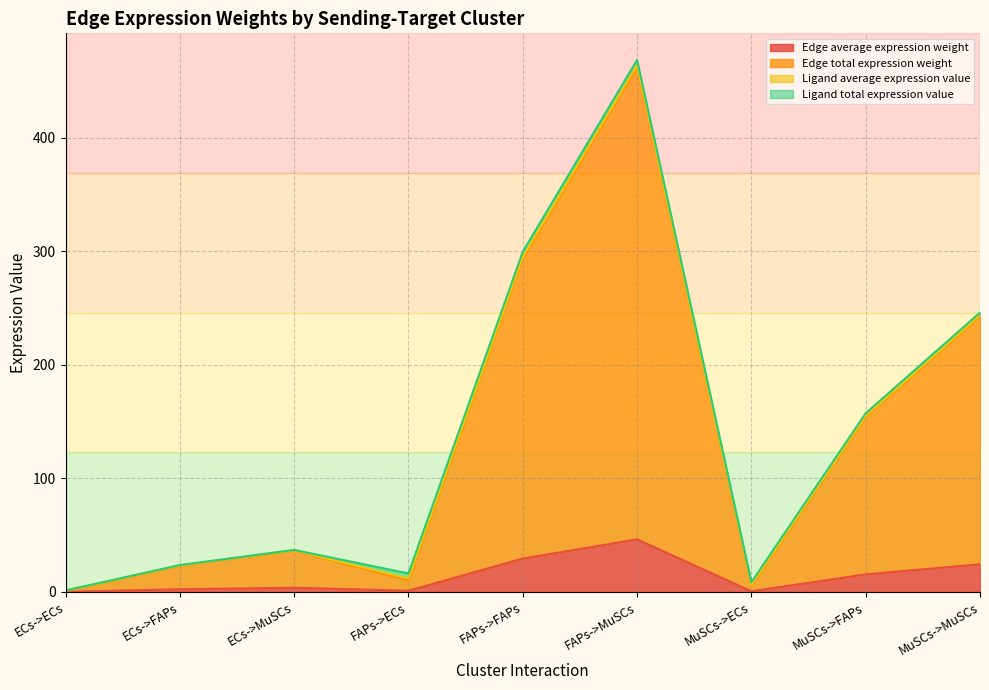

What is the sum of all Edge average expression weight values?

122.9